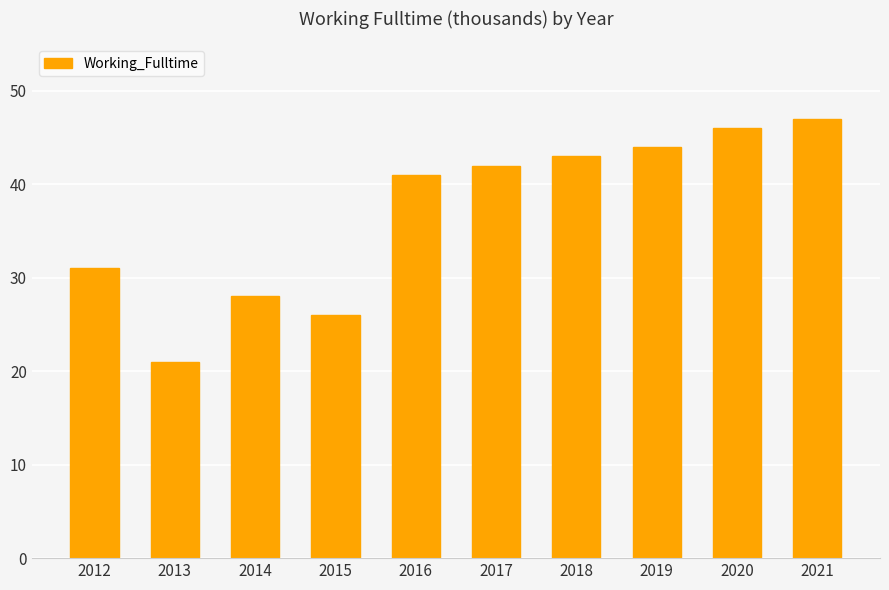

How many series are shown in this chart?

1